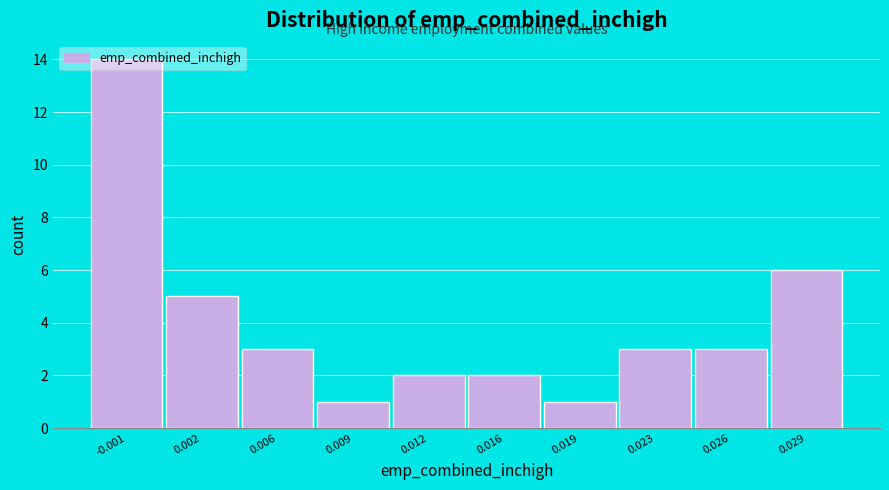

What is the greatest value displayed?

14